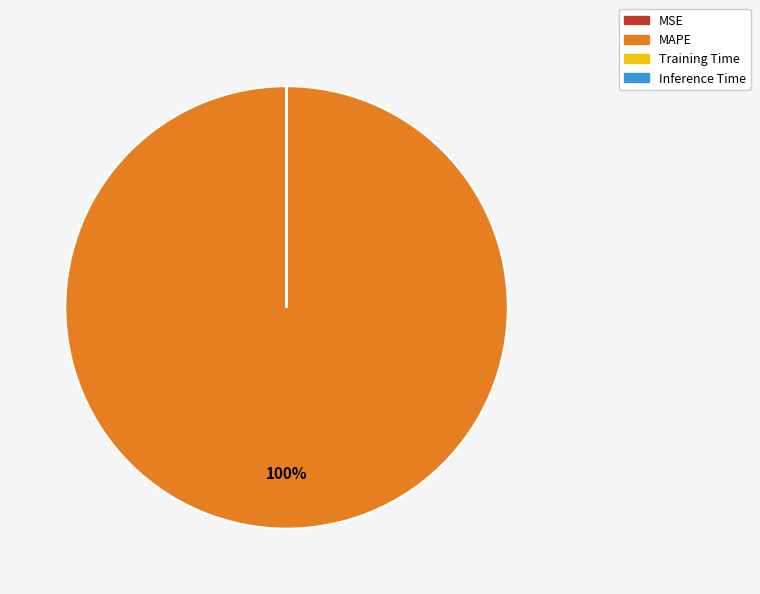

Is MAPE the majority of the pie?

Yes